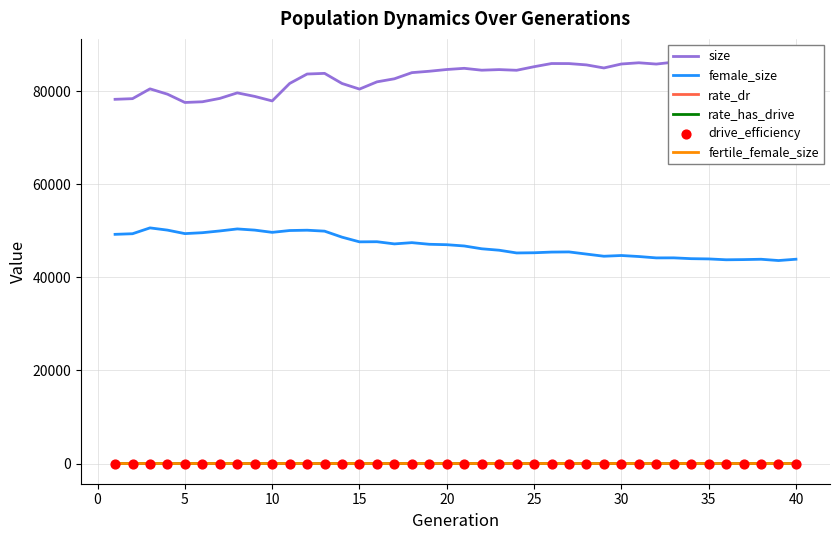

At how many categories does at least one series exceed 79388?

32